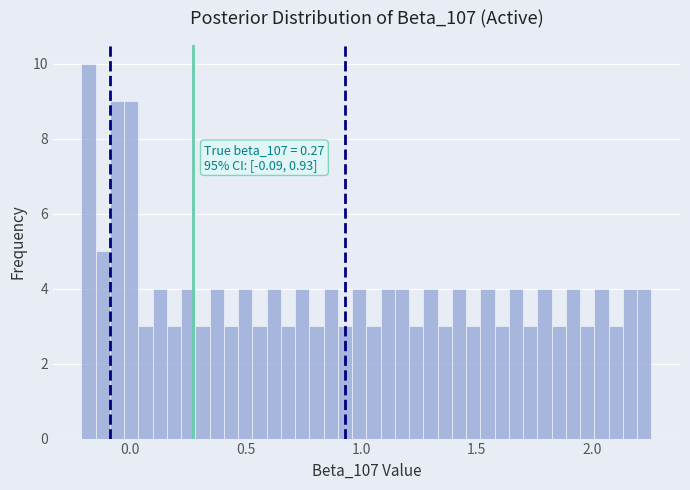

Around what value on the x-axis is the tallest bar? Give the approximate position of its centre, as read against the axis.

-0.20